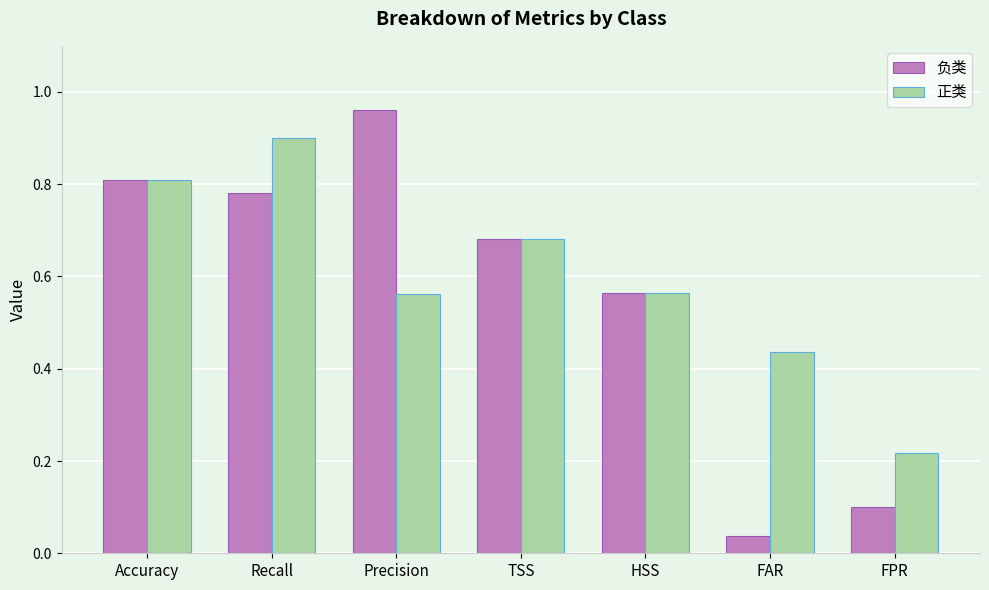

What are all the series names shown in the legend?

负类, 正类